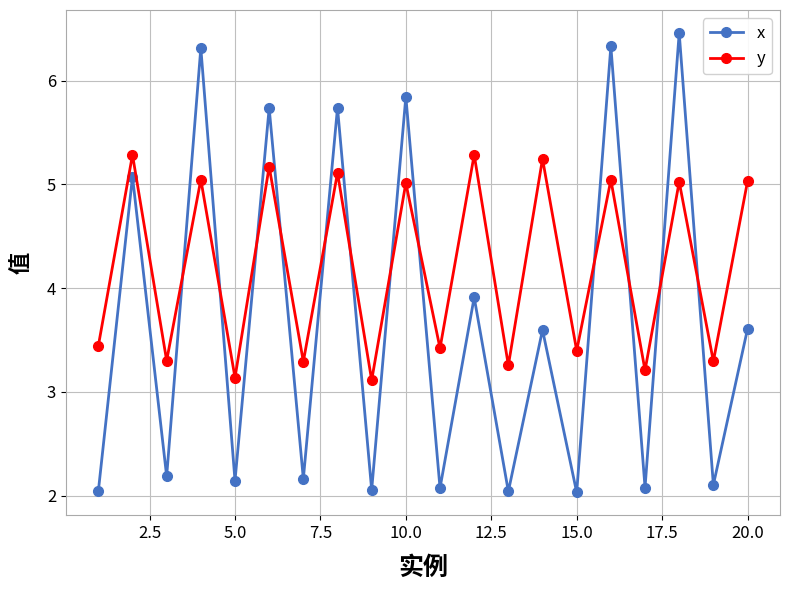

After their last crossing, which series has the higher values: x or y?

y